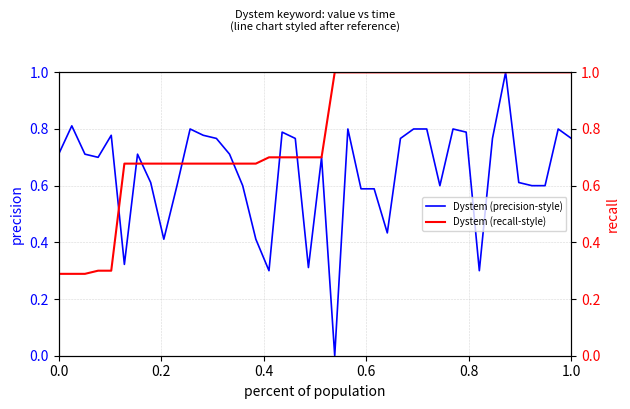

What is the maximum value for Dystem (precision-style)?

1.0